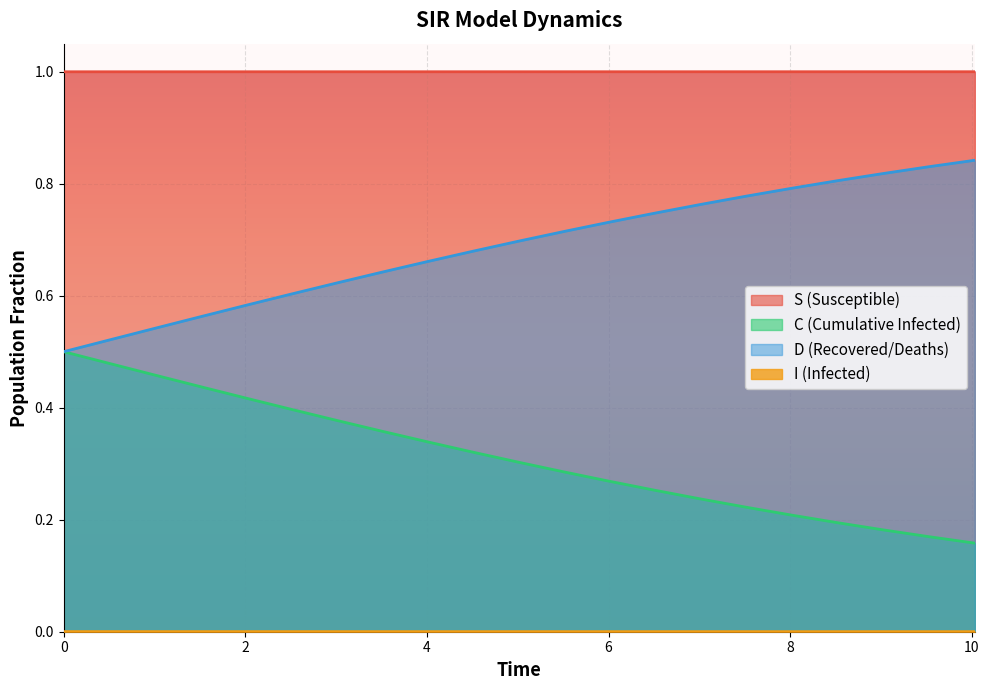

What is the value of the D point at the 4th from the left?

0.4